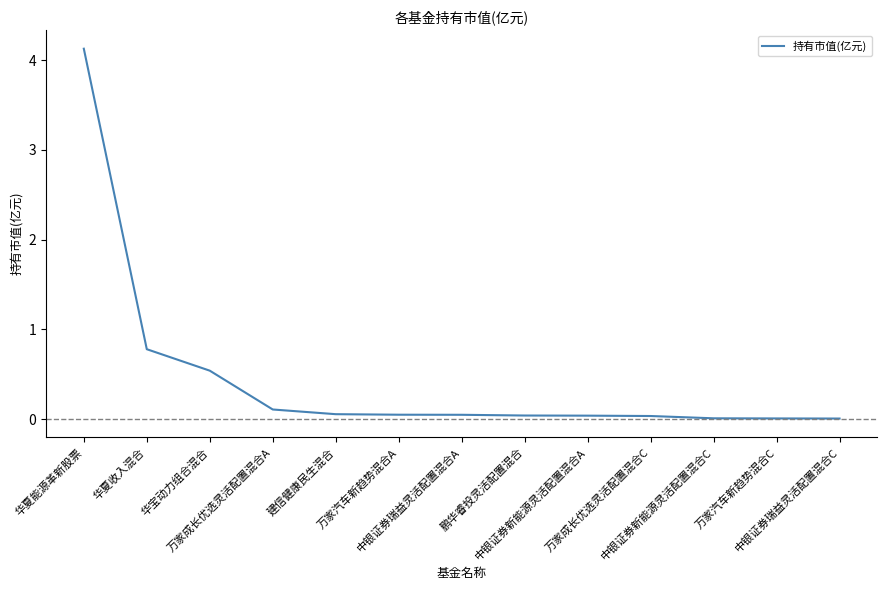

What is the maximum value shown in the chart?

4.1